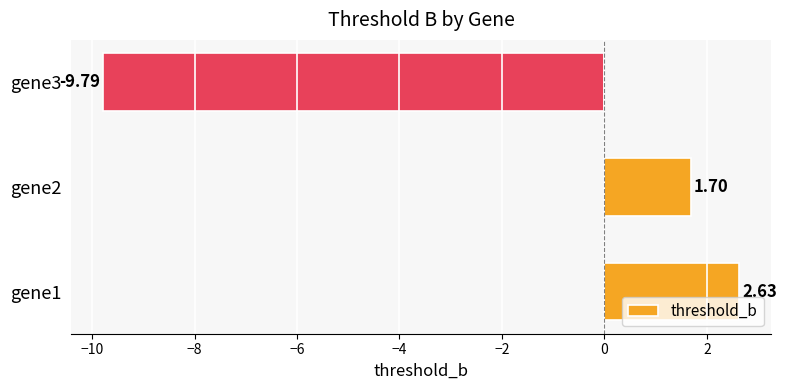

What is the change in value from gene1 to gene3?

-12.4